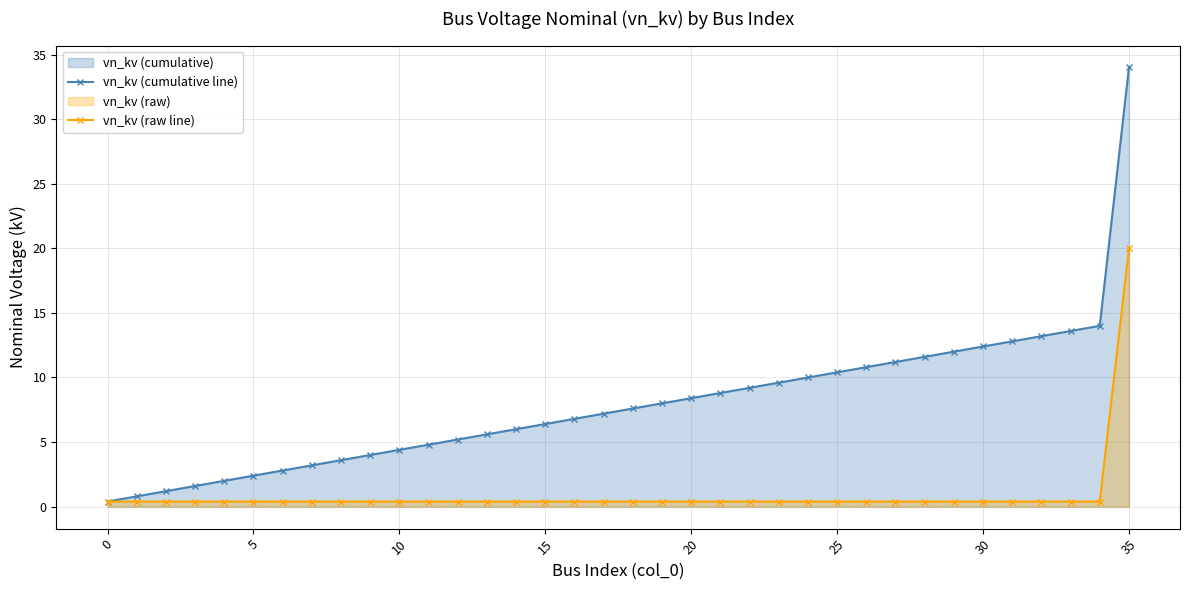

What is the maximum value shown in the chart?

34.0